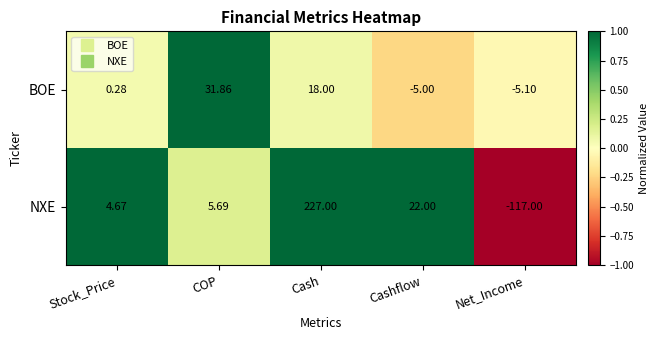

Which series has the largest total across all categories?

NXE